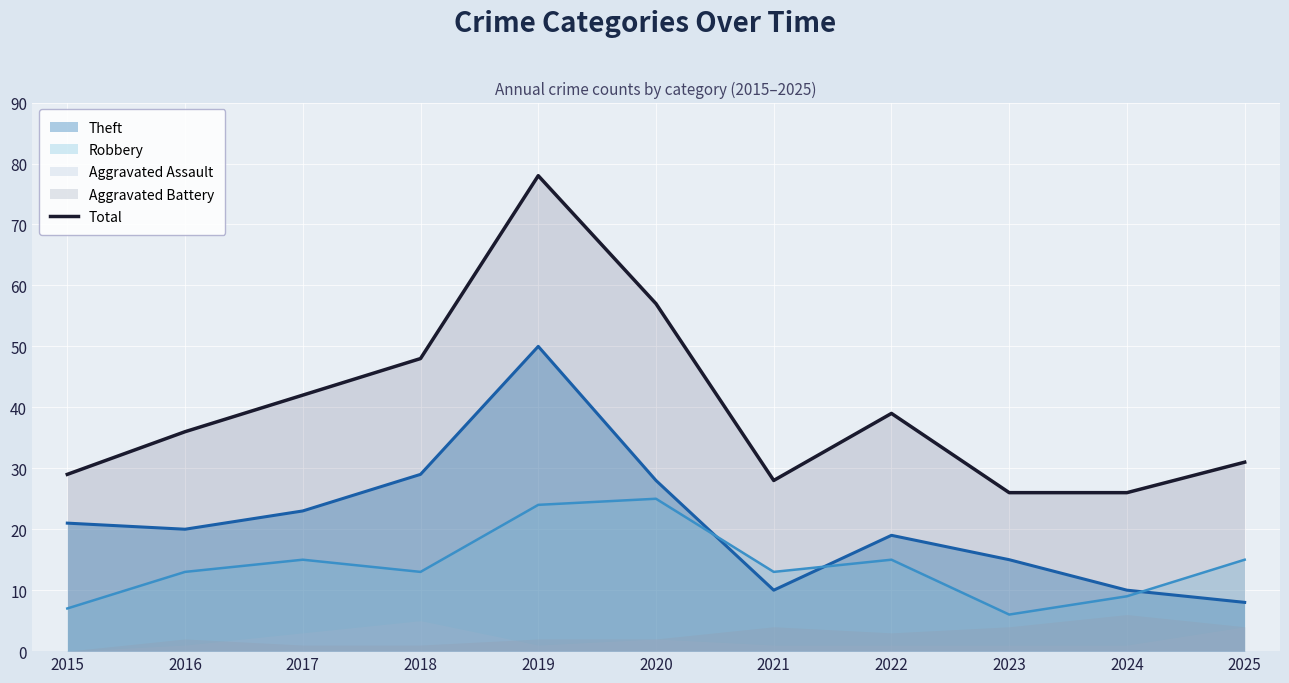

True or false: the data shows 35 at 2023.

False